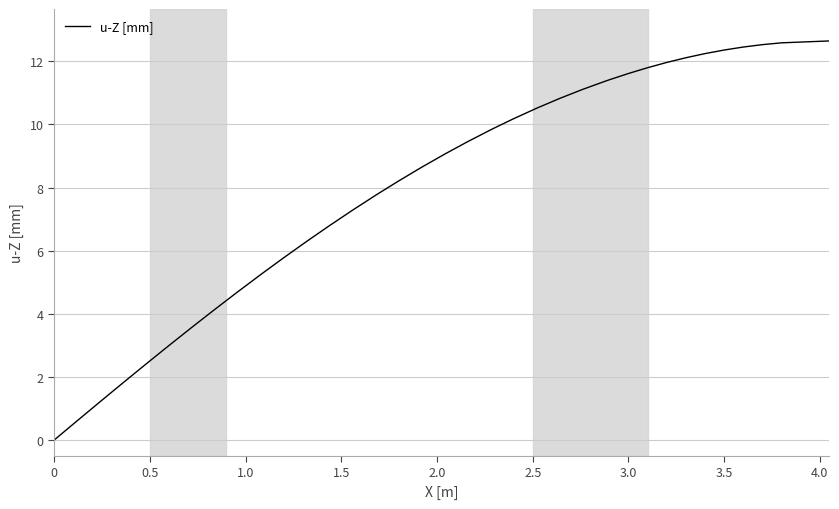

What is the maximum value shown in the chart?

12.6